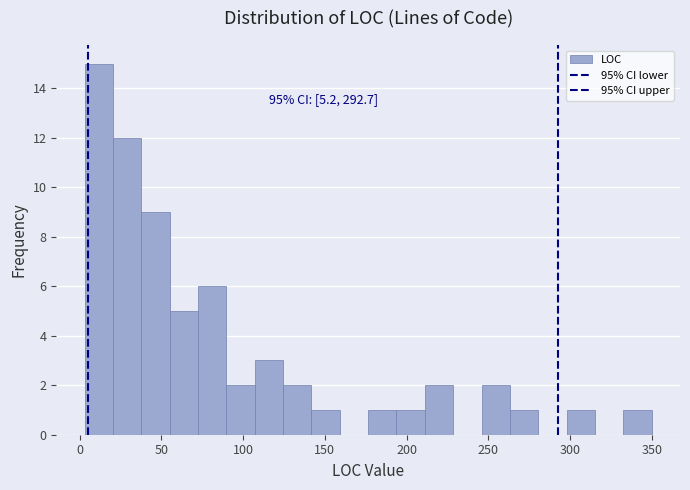

Read against the x-axis, roughly where is the centre of the tallest bar?

10